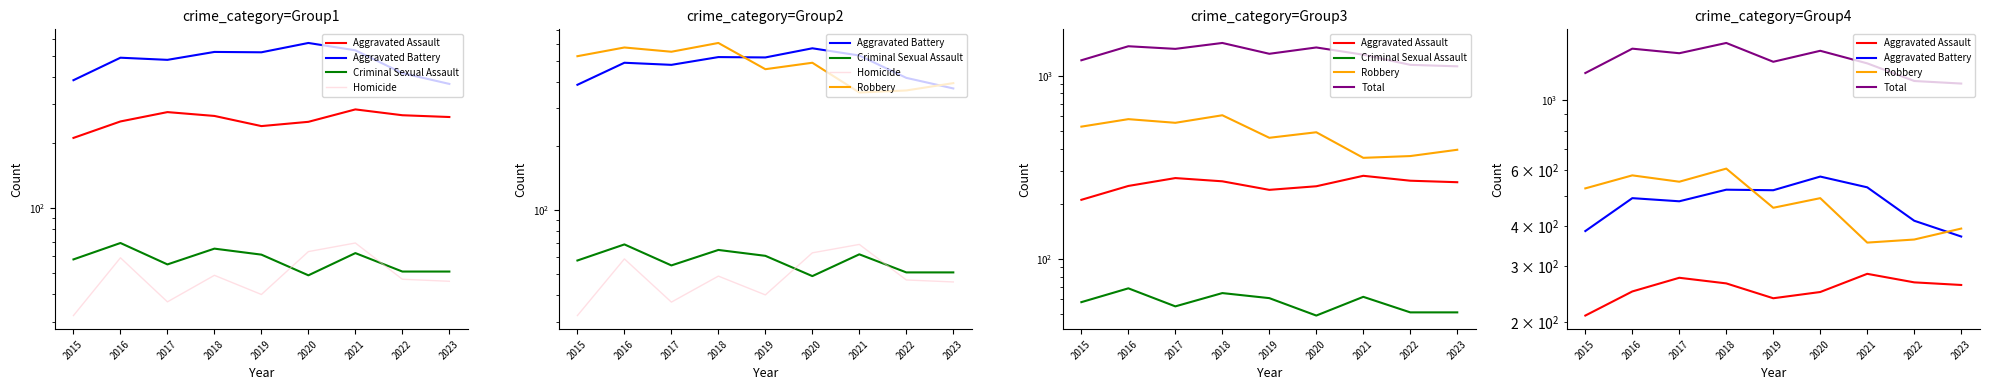

At 2015, list the series in order from largest to smallest.

Total, Robbery, Aggravated Battery, Aggravated Assault, Criminal Sexual Assault, Homicide